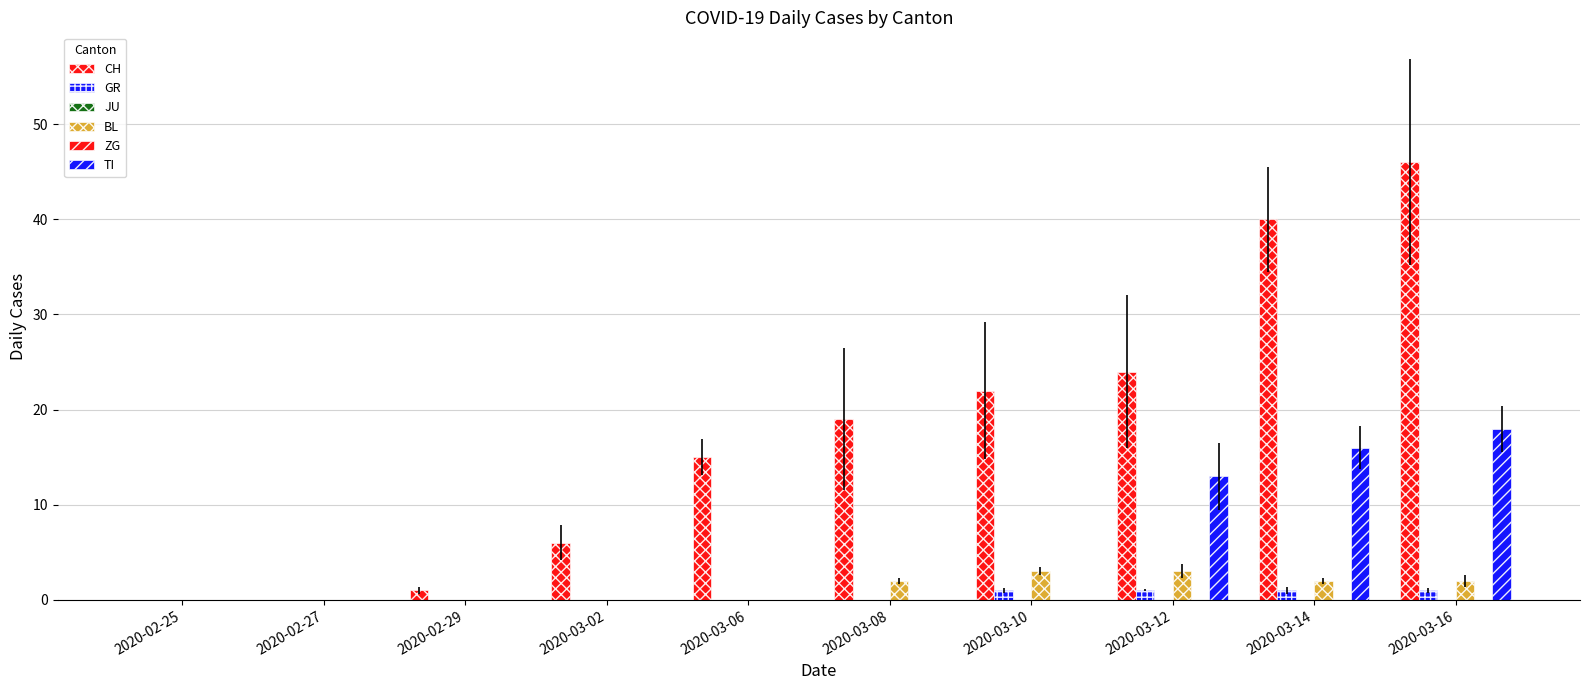

True or false: CH has a value of 22 at 2020-03-10.

True